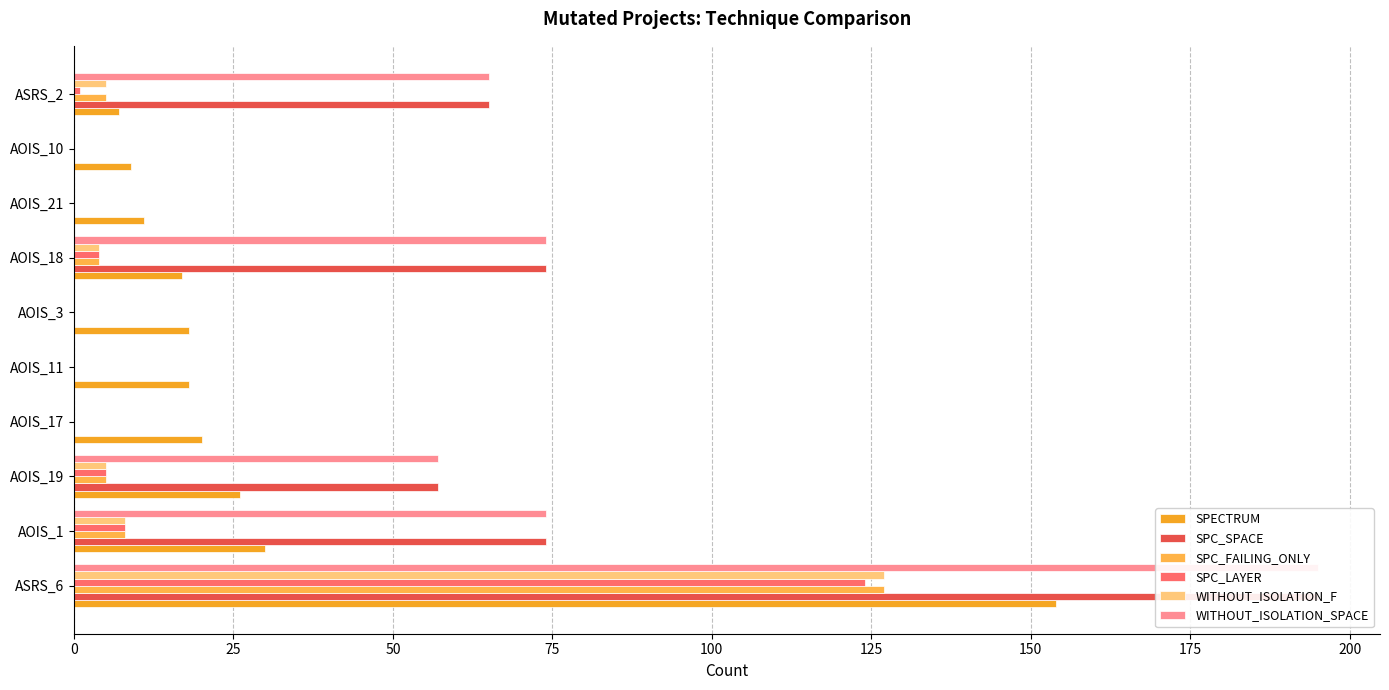

What are all the series names shown in the legend?

SPECTRUM, SPC_SPACE, SPC_FAILING_ONLY, SPC_LAYER, WITHOUT_ISOLATION_F, WITHOUT_ISOLATION_SPACE